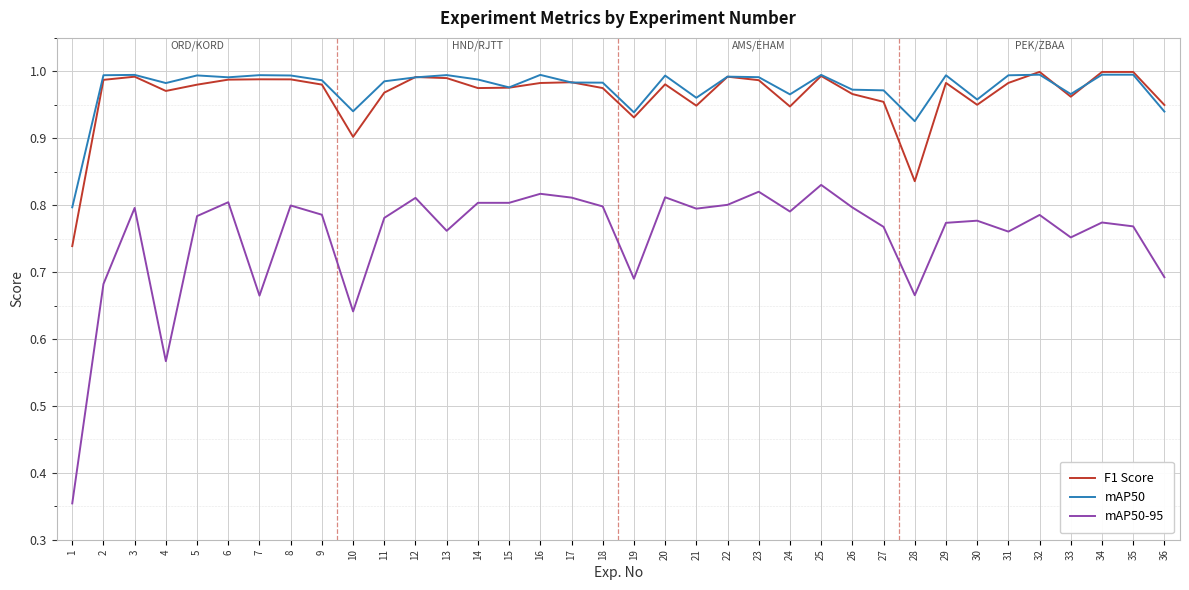

At which label does mAP50 reach its minimum?

1